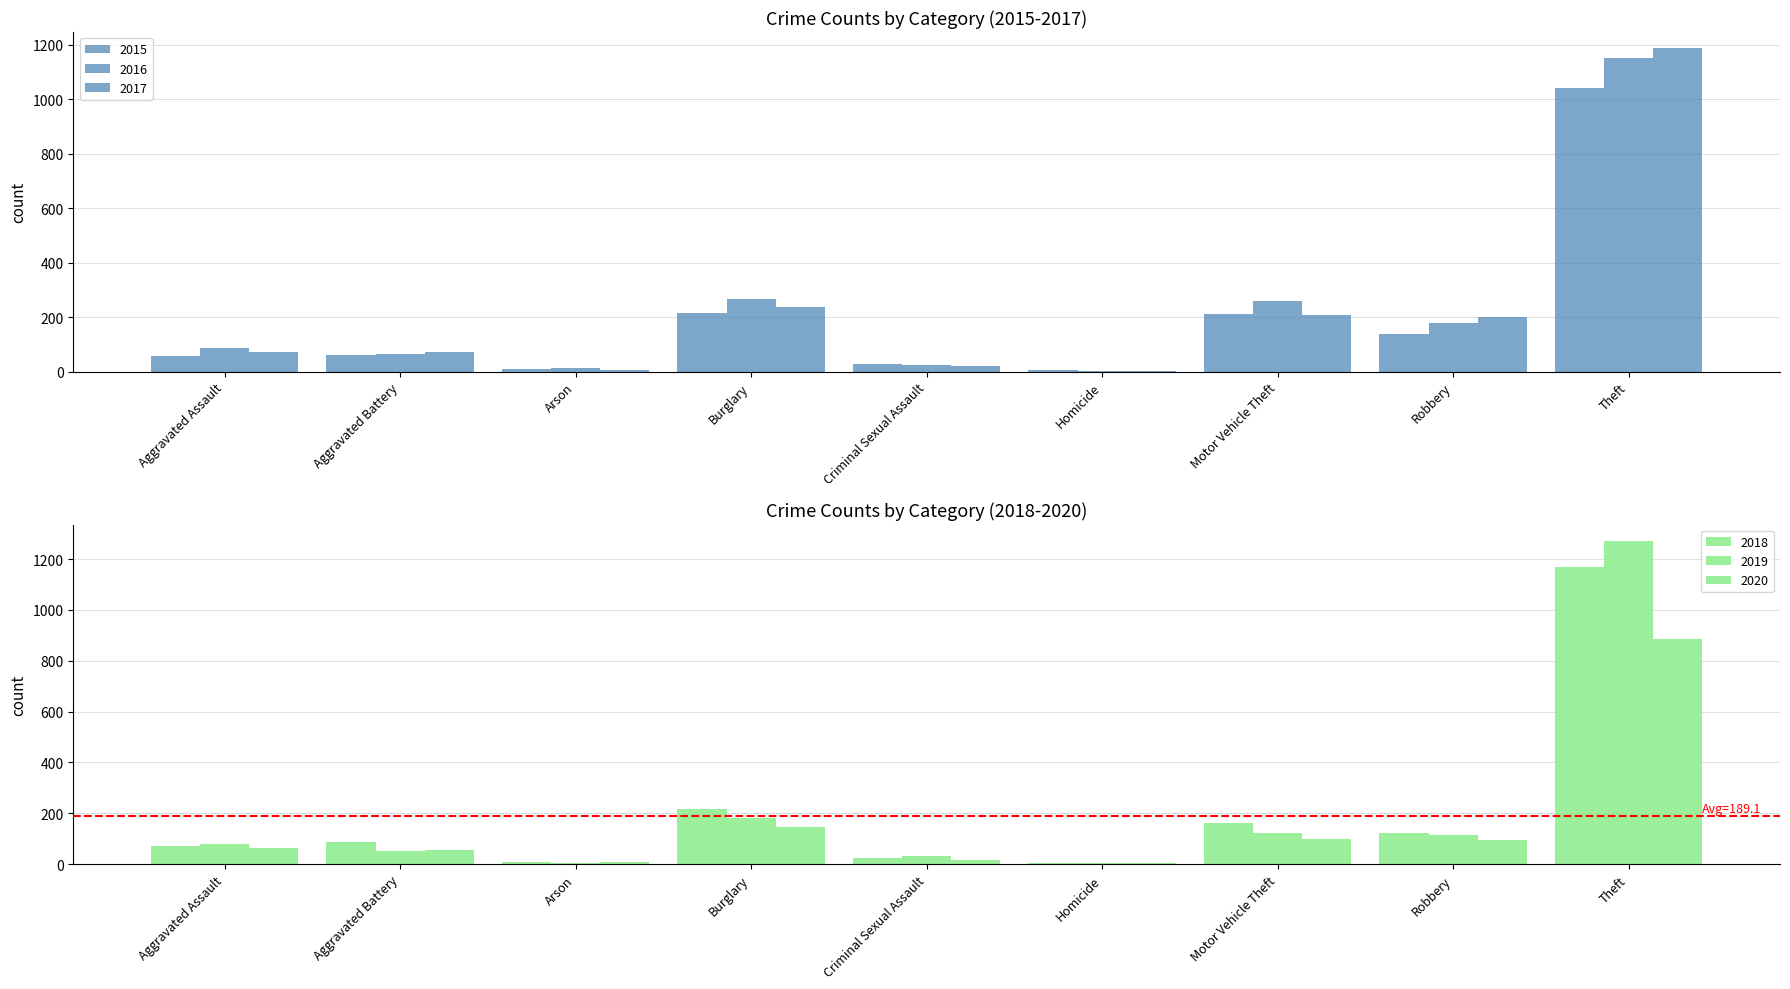

Which series has the widest spread of values?

2019